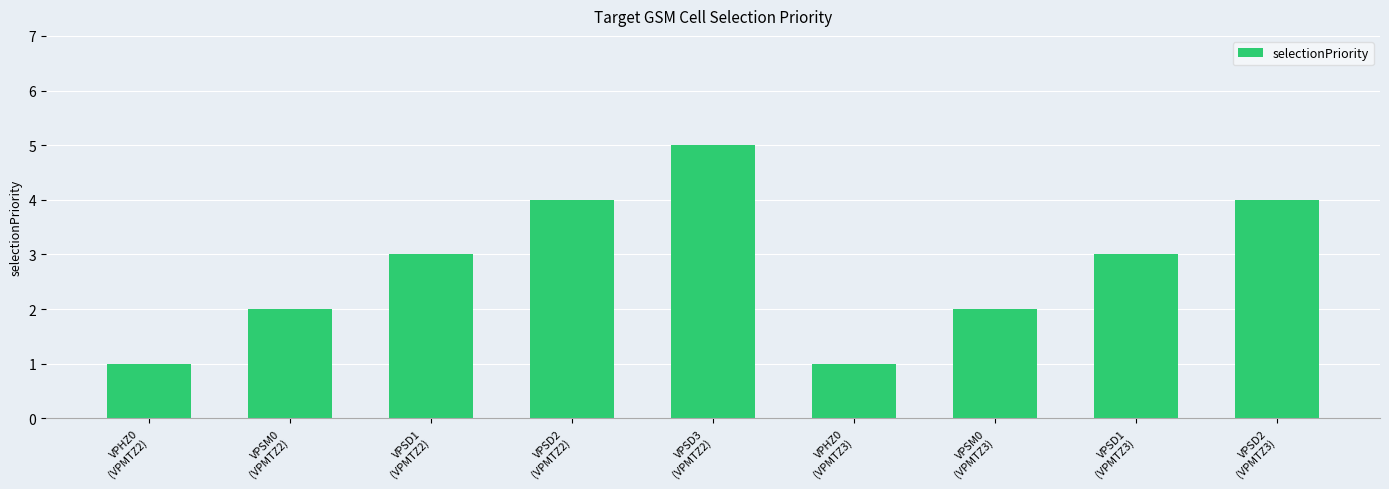

Count the values in the range 2 to 4.

6